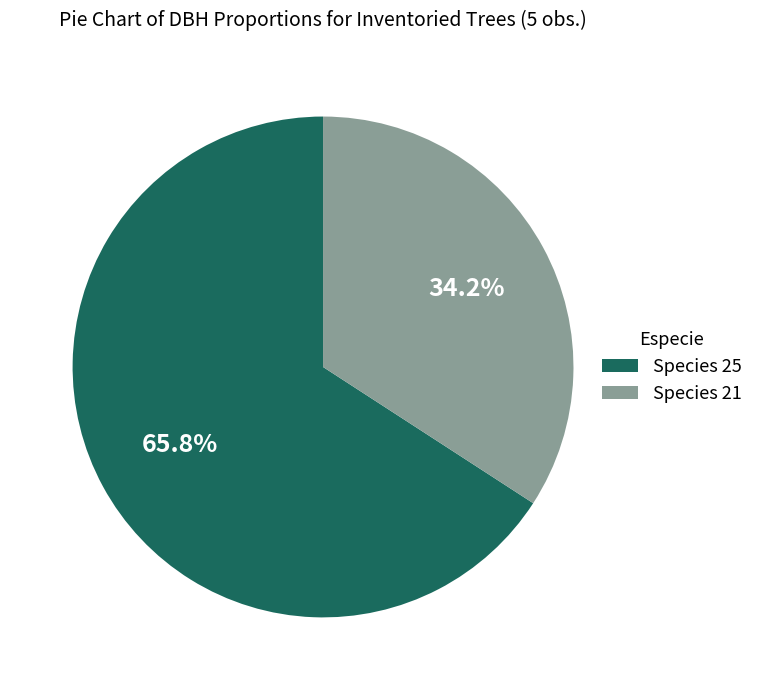

Does any single category account for the majority?

Yes